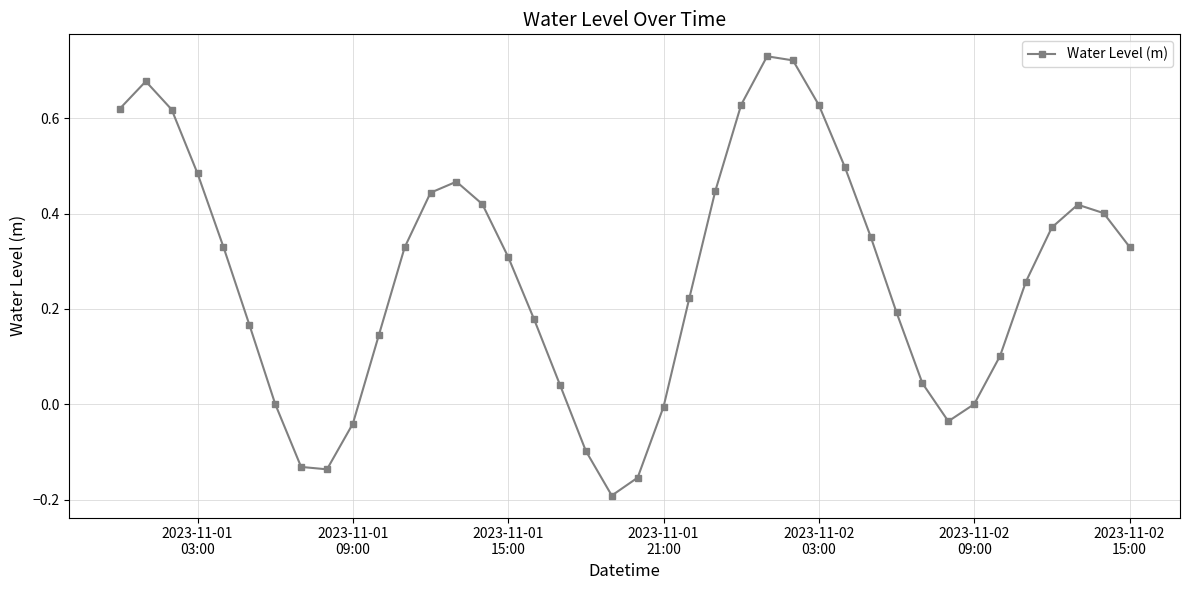

What is the difference between the maximum and minimum values?

0.9